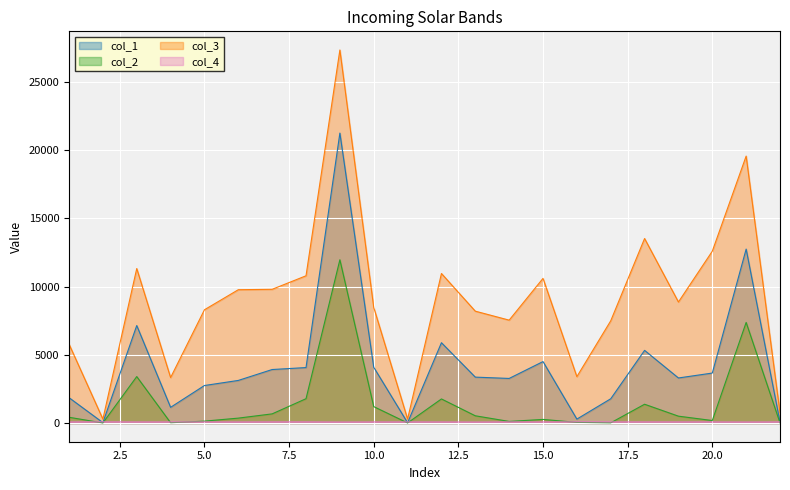

What is the difference between the maximum and minimum values in the col_2 series?

11954.3